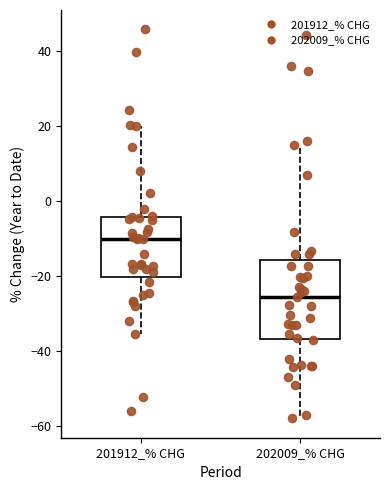

Reading left to right, read every box against the y-axis: the position of its median line, the range the box covers, and the ends of its whiskers. The values are not printed on the chart, so give them approximately, as read against the axis.

201912_% CHG: median -10, box -20 to -4, whiskers -36 to 20
202009_% CHG: median -26, box -36 to -16, whiskers -58 to 16